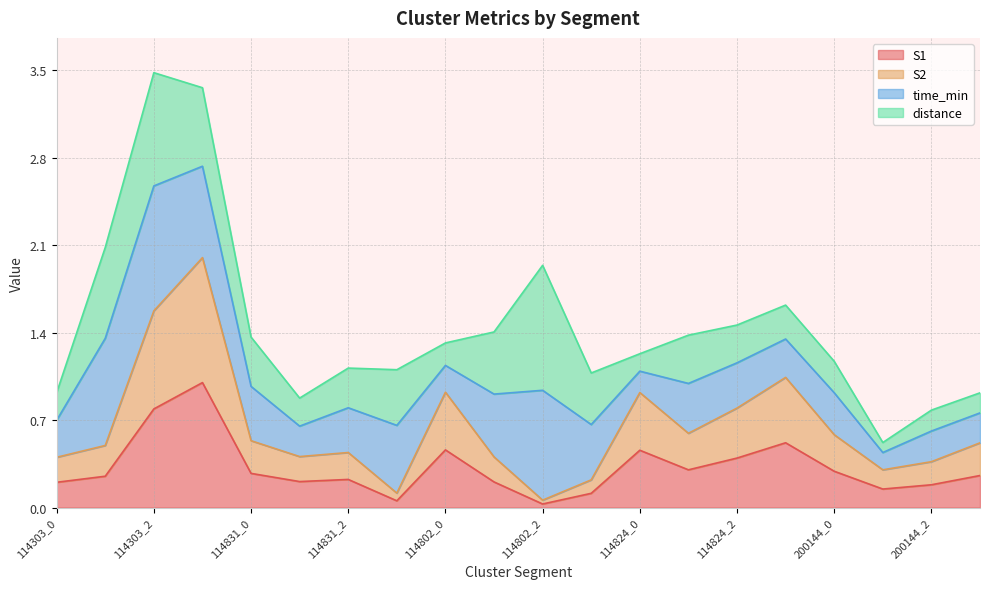

What is the total value across all series at 114303_2?

3.5